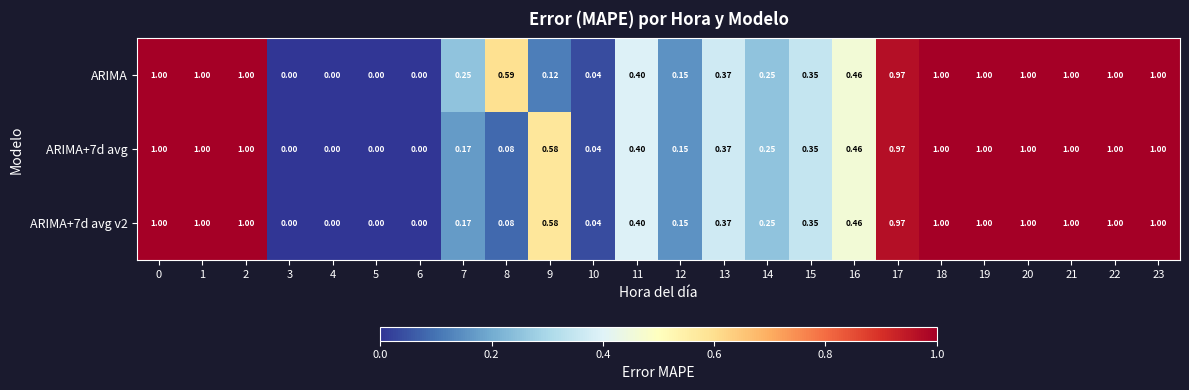

Which series has the largest total across all categories?

ARIMA